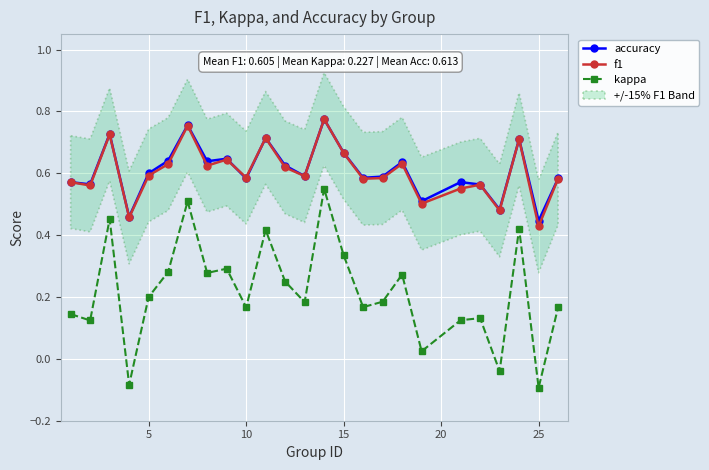

True or false: kappa and accuracy intersect in this chart.

False